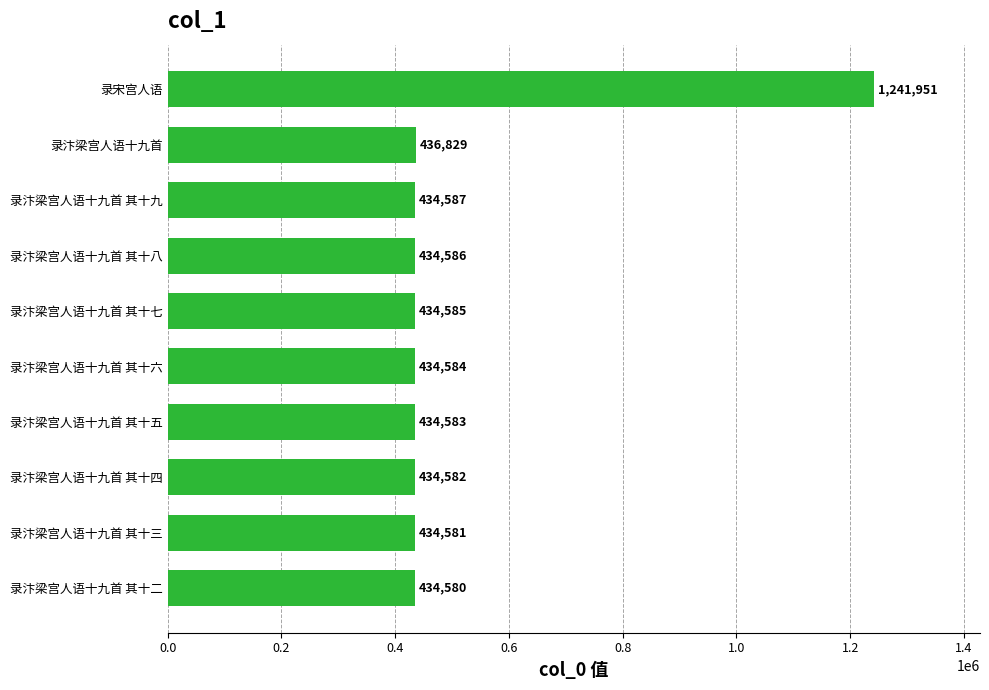

True or false: the data shows 434580 at 录汴梁宫人语十九首 其十二.

True